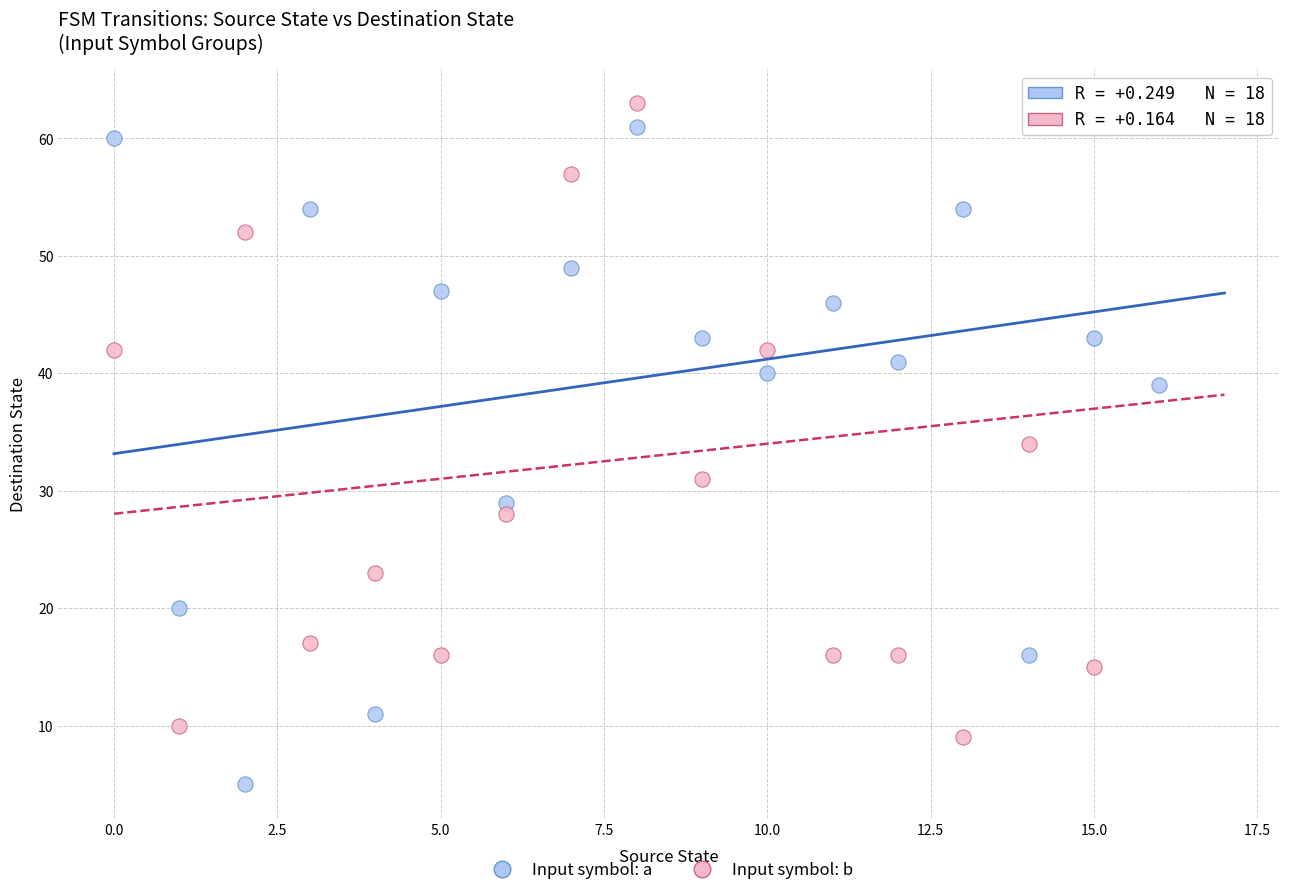

Which series has the largest Y range (max minus min)?

Input symbol: a